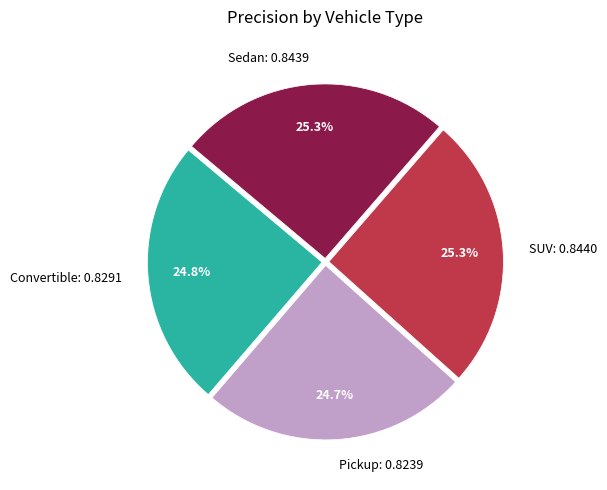

What percentage is the Pickup slice, to the nearest percent?

25%